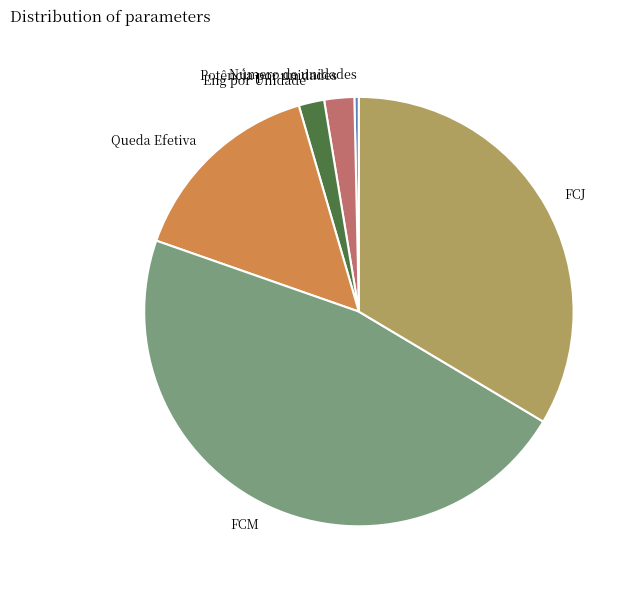

Does FCJ represent more than half of the total?

No